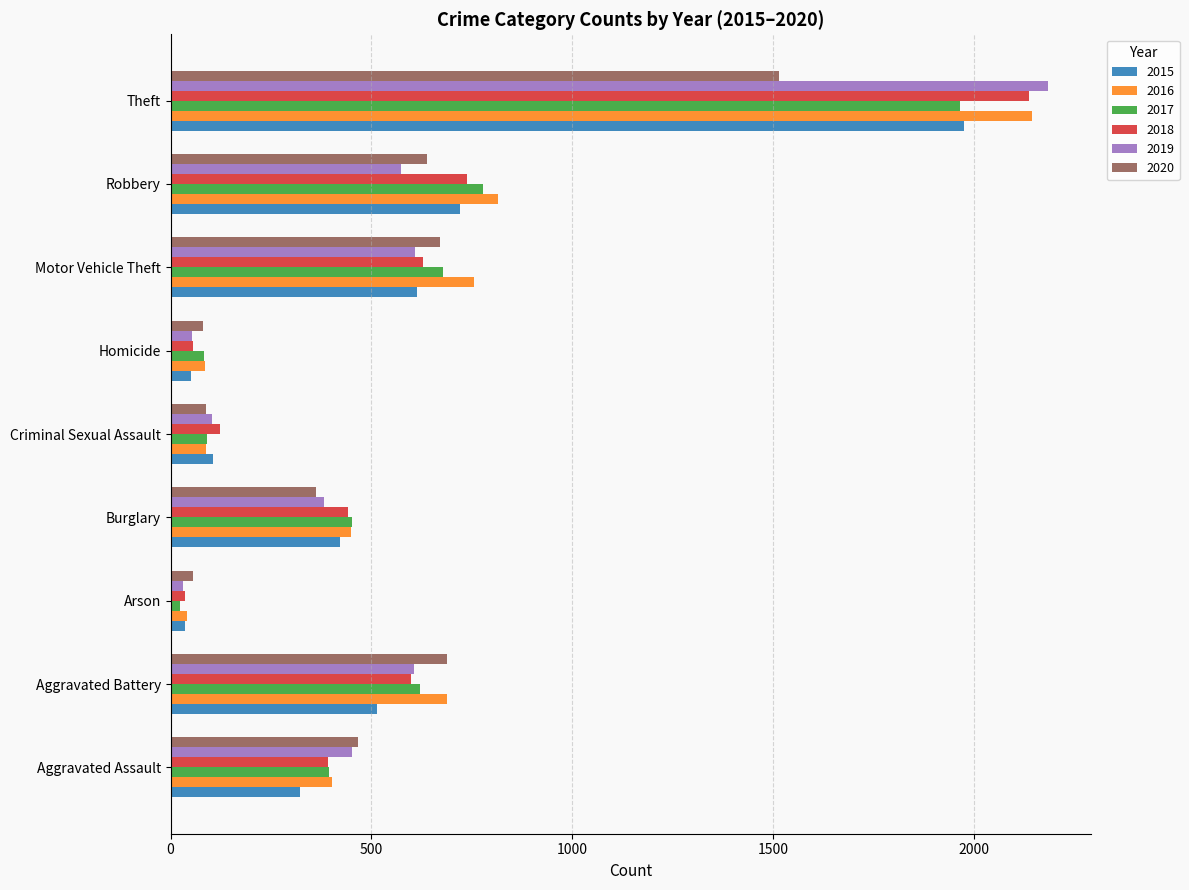

Which category has the highest value across all series?

Theft